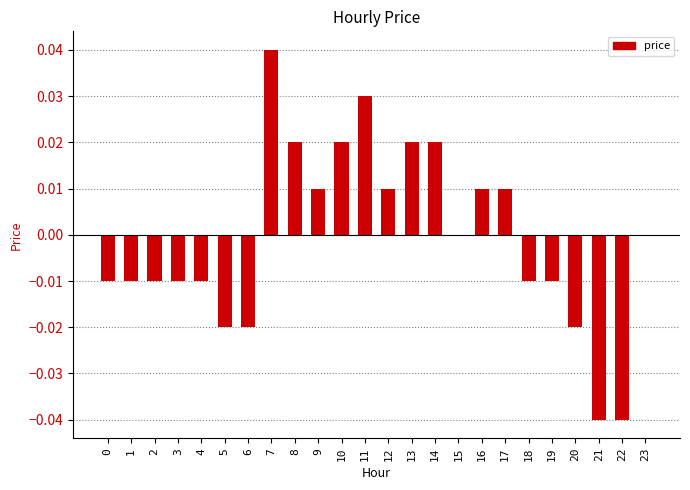

Is it true that the value at 0 is -0.0?

True